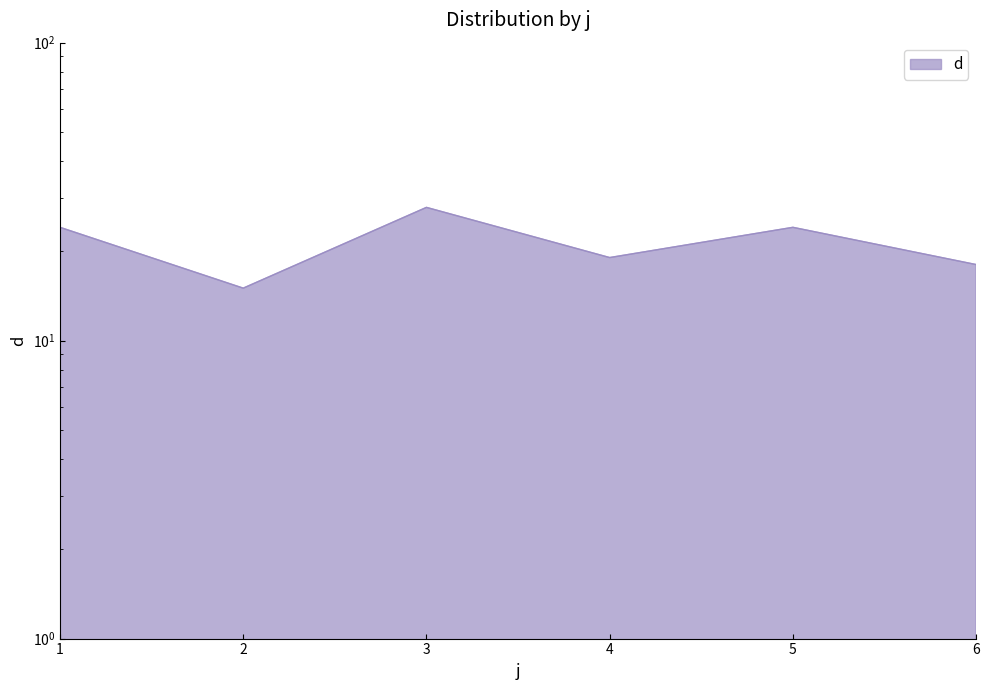

What is the change in value from 3 to 6?

-10